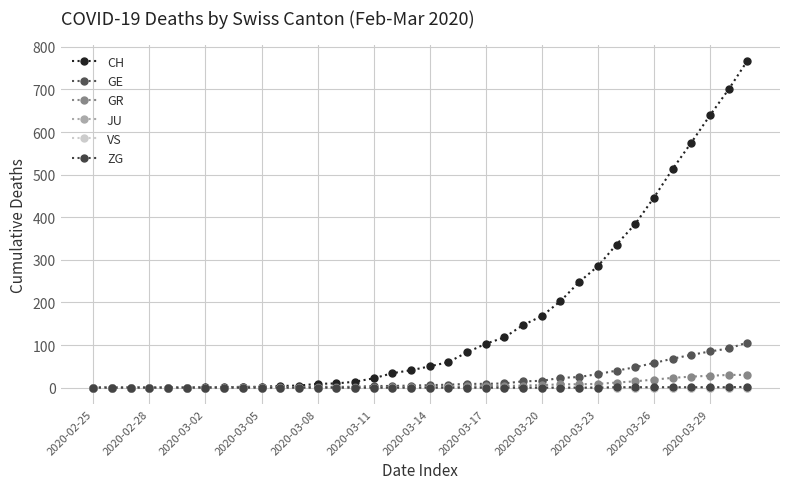

Which series has the largest total across all categories?

CH